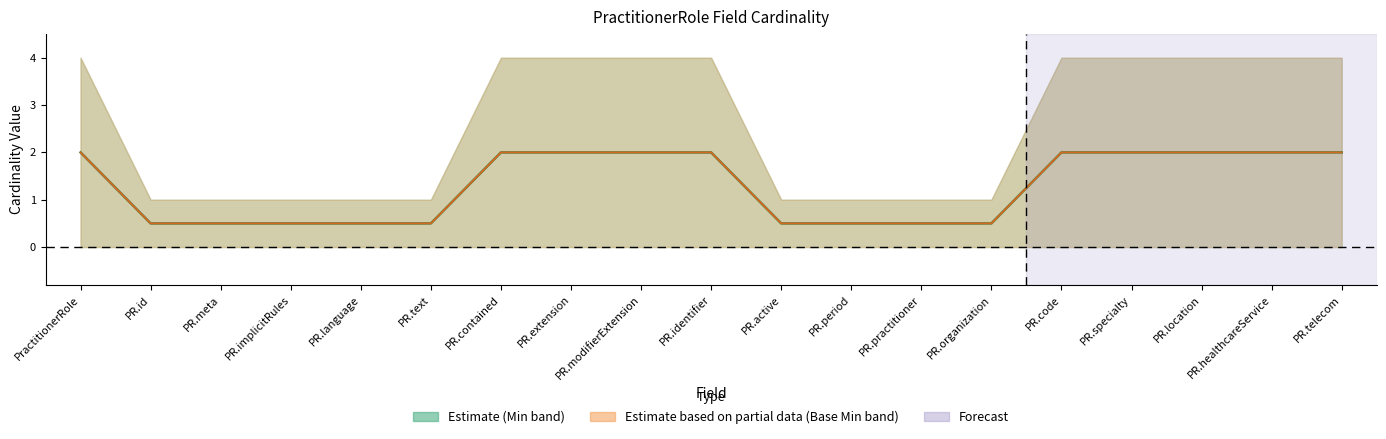

Reading right to left, list all the values displayed in this chart.

Mid (Estimate): PR.telecom=2.0	PR.healthcareService=2.0	PR.location=2.0	PR.specialty=2.0	PR.code=2.0	PR.organization=0.5	PR.practitioner=0.5	PR.period=0.5	PR.active=0.5	PR.identifier=2.0	PR.modifierExtension=2.0	PR.extension=2.0	PR.contained=2.0	PR.text=0.5	PR.language=0.5	PR.implicitRules=0.5	PR.meta=0.5	PR.id=0.5	PractitionerRole=2.0
Base Mid (Partial): PR.telecom=2.0	PR.healthcareService=2.0	PR.location=2.0	PR.specialty=2.0	PR.code=2.0	PR.organization=0.5	PR.practitioner=0.5	PR.period=0.5	PR.active=0.5	PR.identifier=2.0	PR.modifierExtension=2.0	PR.extension=2.0	PR.contained=2.0	PR.text=0.5	PR.language=0.5	PR.implicitRules=0.5	PR.meta=0.5	PR.id=0.5	PractitionerRole=2.0